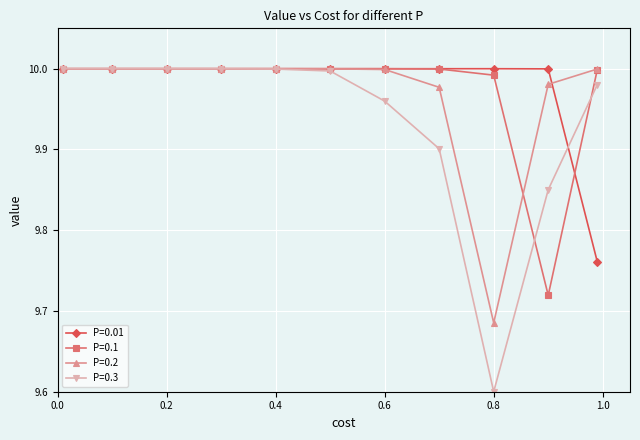

What is the minimum value shown in the chart?

9.6